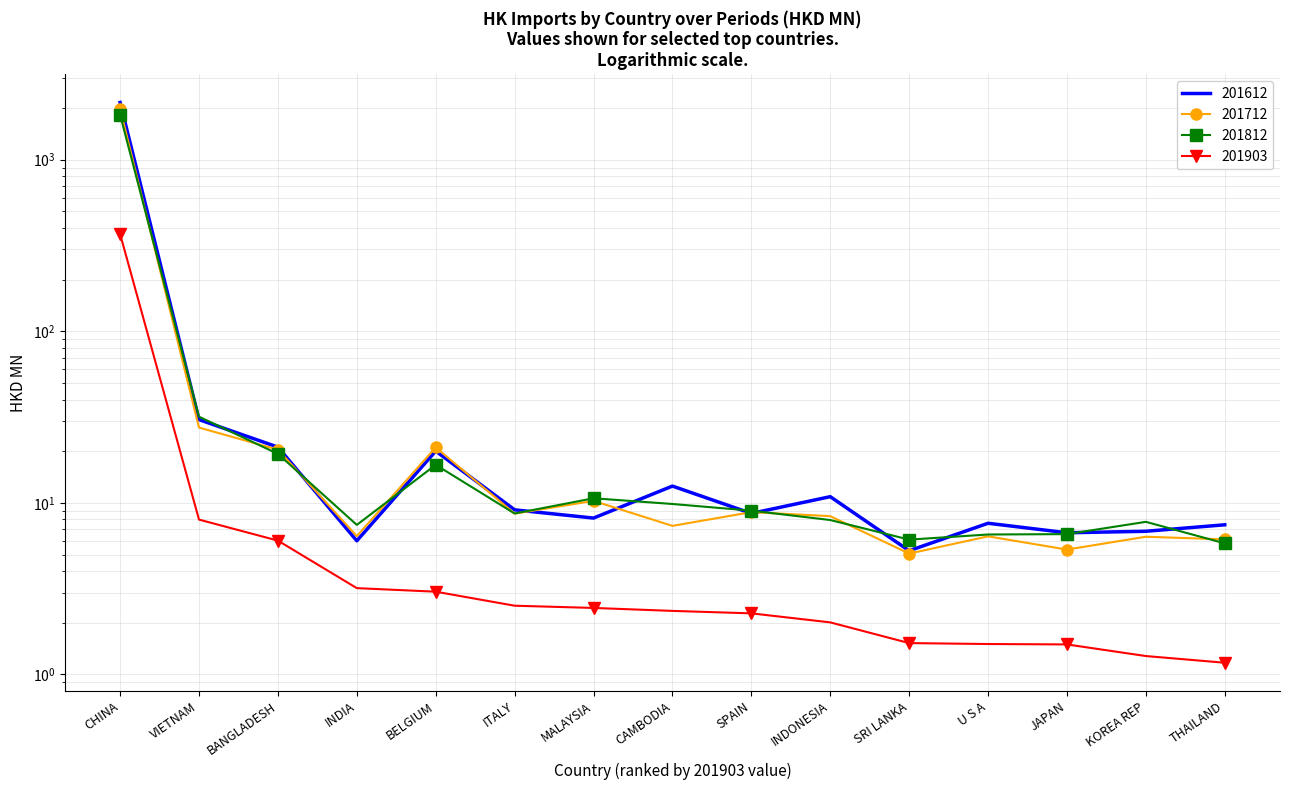

At which label does 201903 first exceed 2?

CHINA